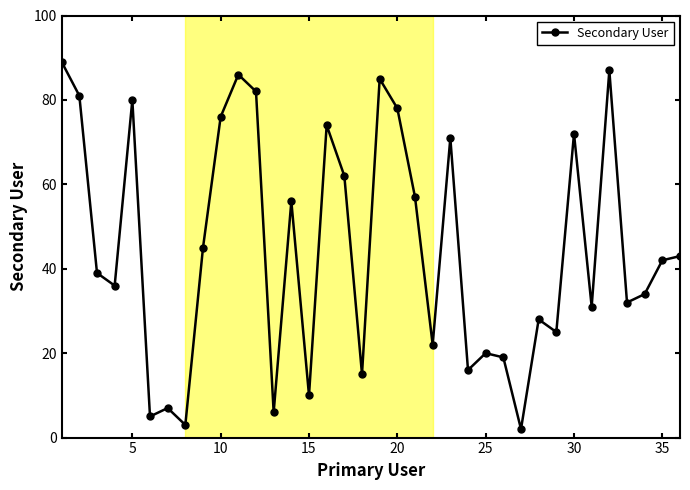

What is the value of the 17th point from the left?

62